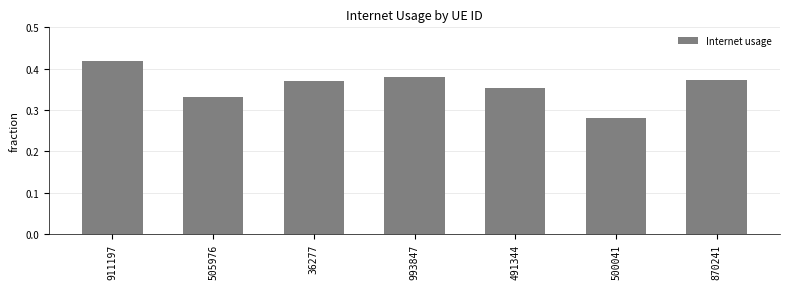

Is it true that the value at 491344 is 0.2?

False